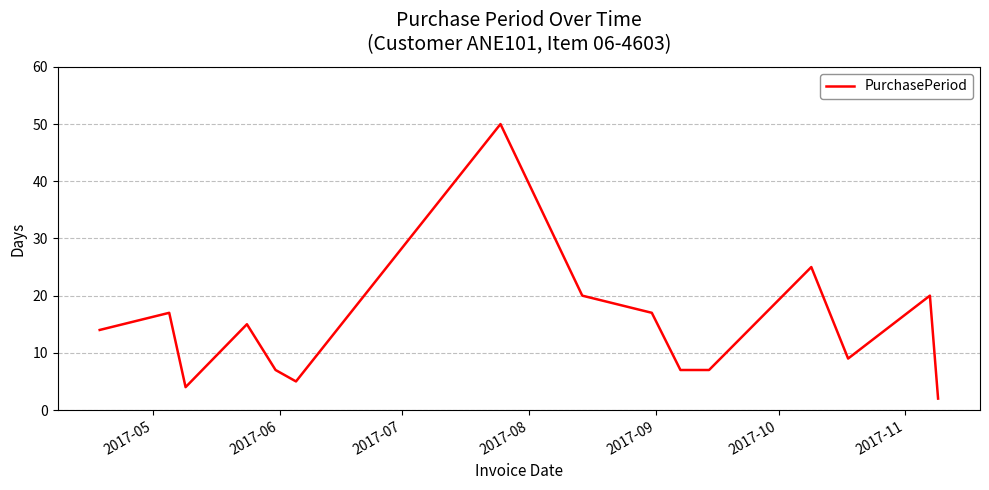

Is this an area chart (filled region under the line)?

No